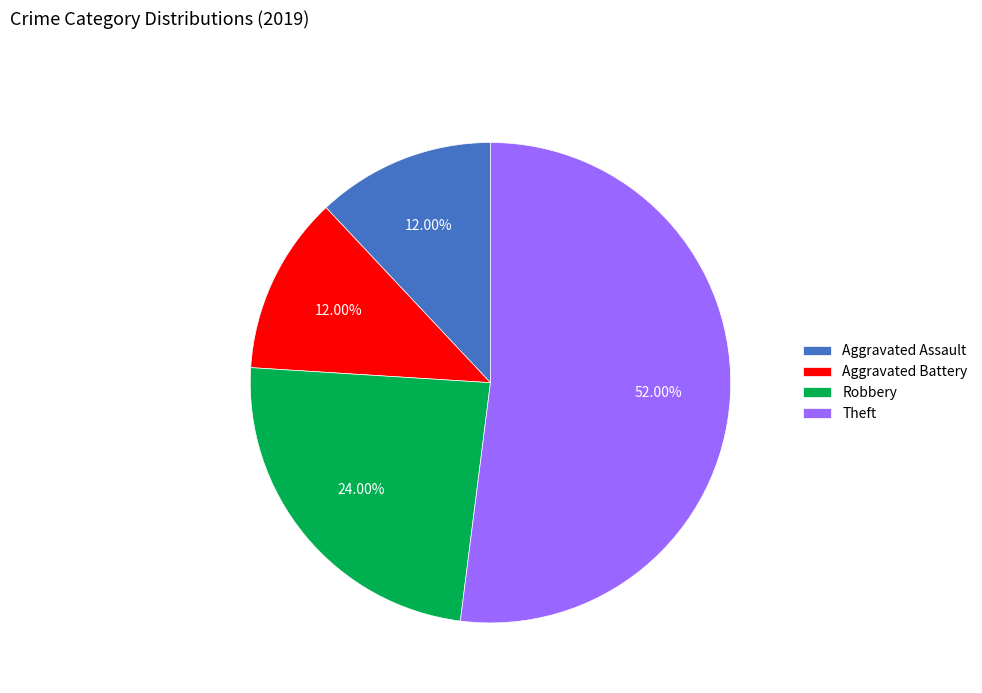

What is the ratio of the value at Robbery to the value at Aggravated Battery?

2.0